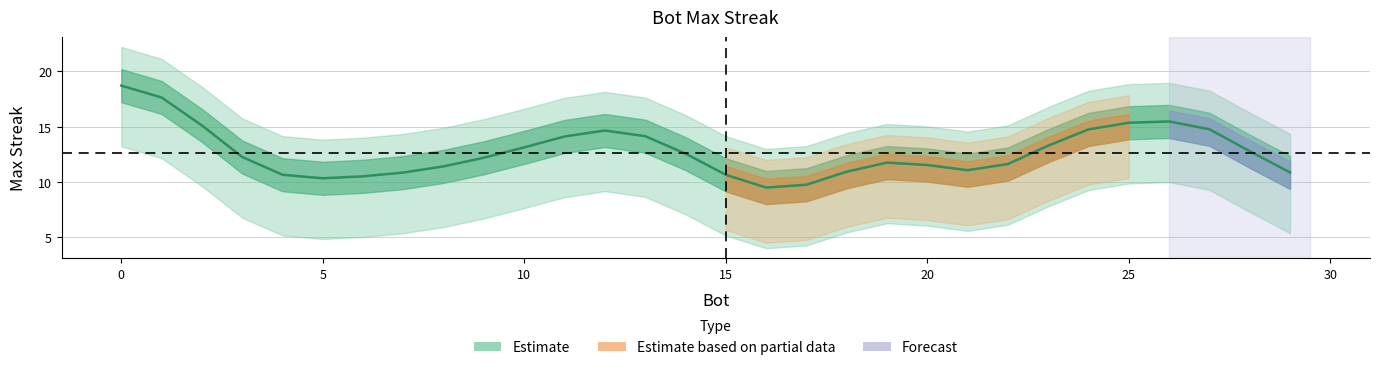

What is the sum of all values?

382.0